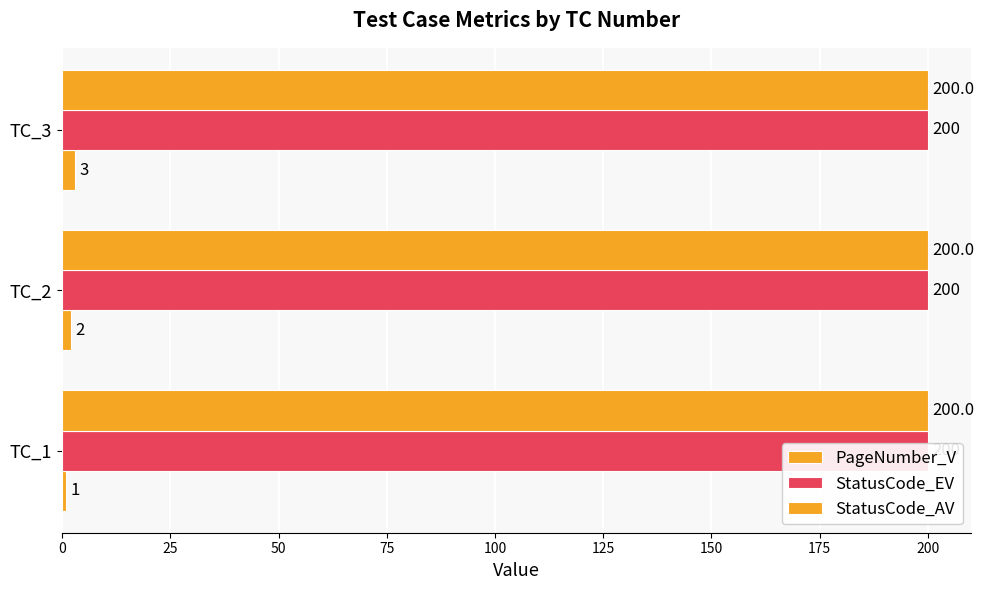

What is the sum of all PageNumber_V values?

6.0